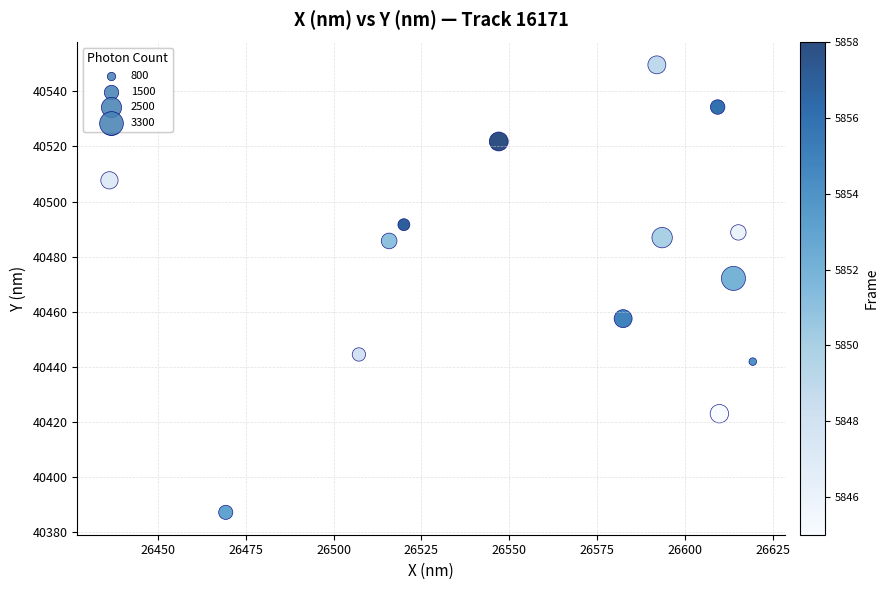

What Y value in the scatter plot is closest to 40468?

40472.1